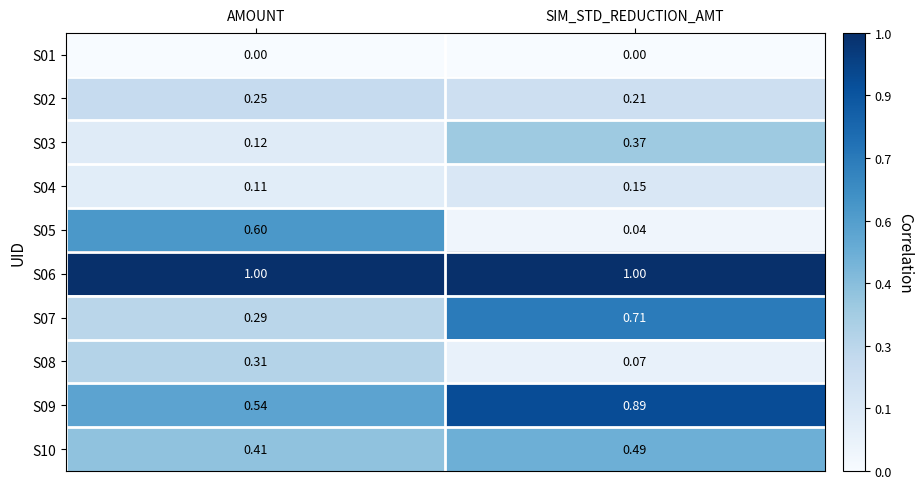

At which label does S03 reach its peak?

SIM_STD_REDUCTION_AMT